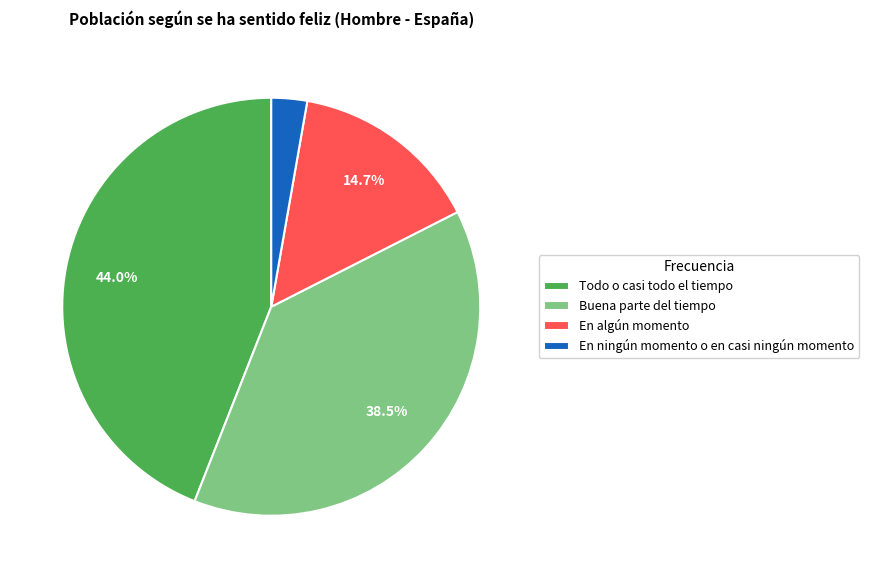

True or false: Todo o casi todo el tiempo accounts for 55% of the total.

False